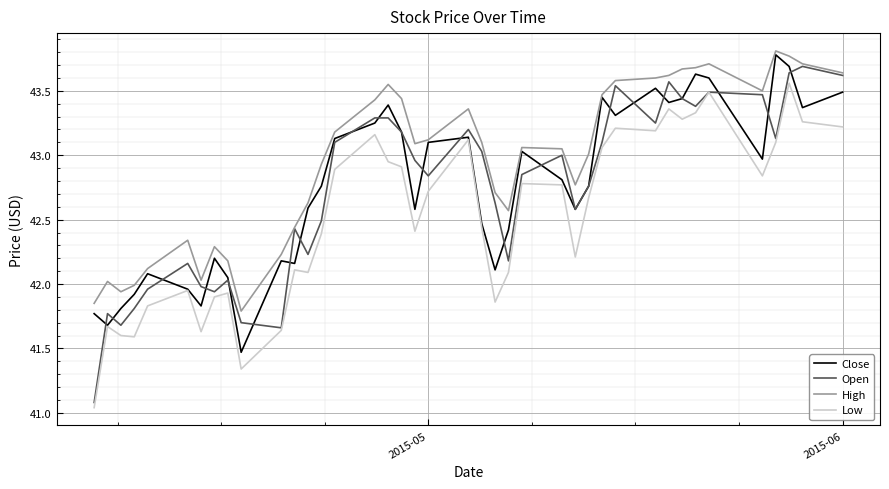

What are all the series names shown in the legend?

Close, Open, High, Low